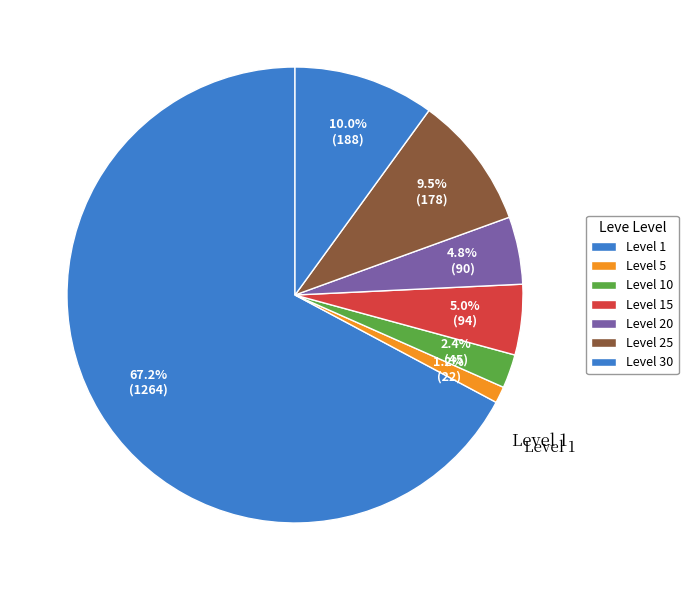

How many slices are in this pie chart?

7